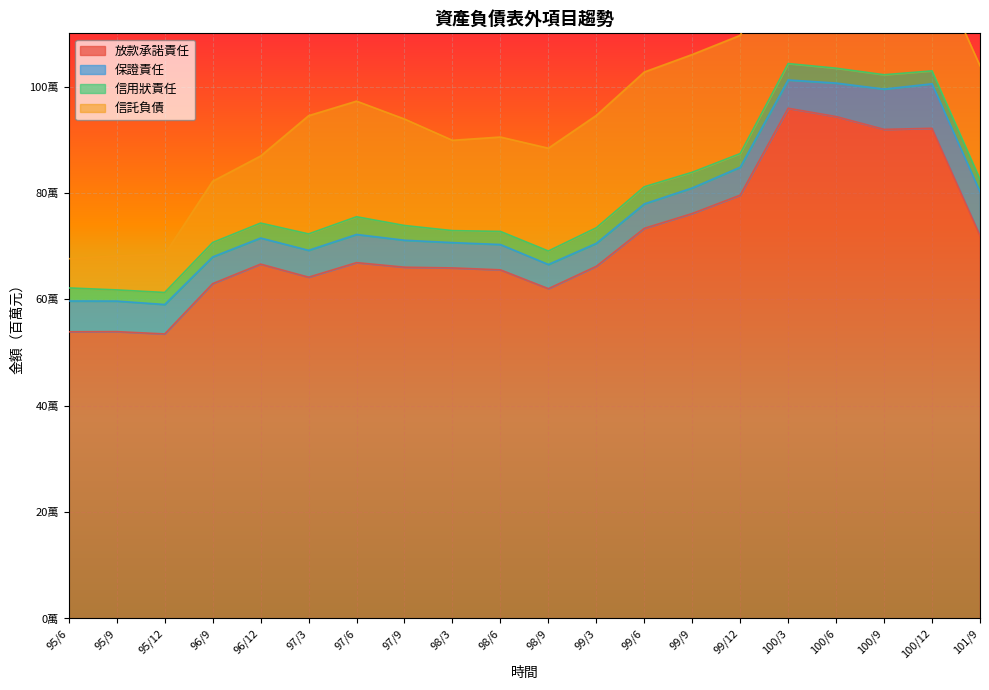

The value of 信用狀責任 at 99/6 is 8325. True or false?

False